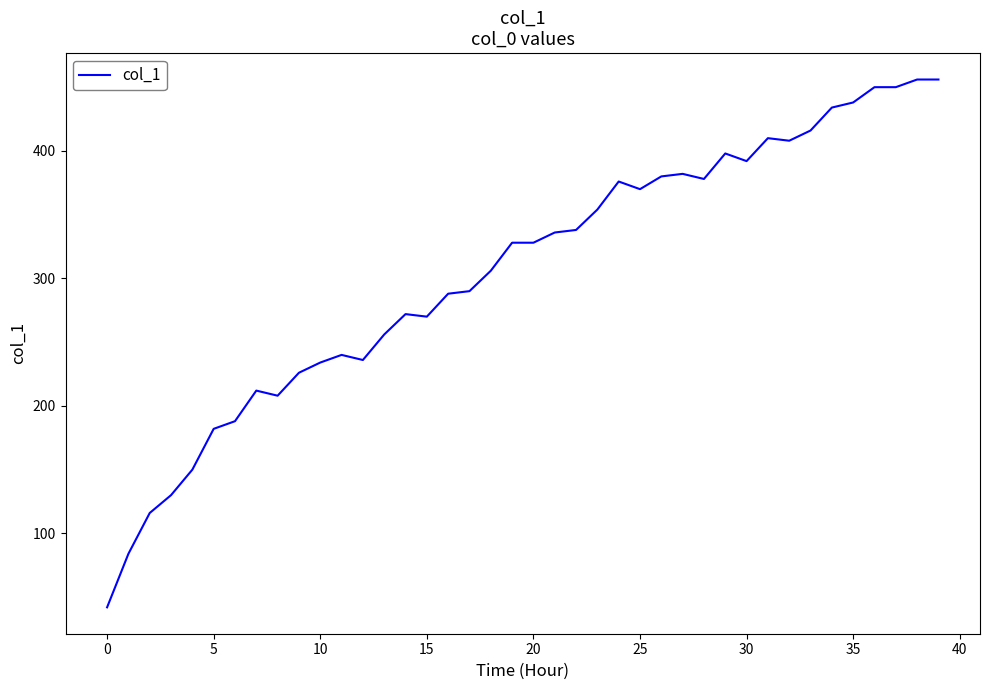

What is the greatest value displayed?

456